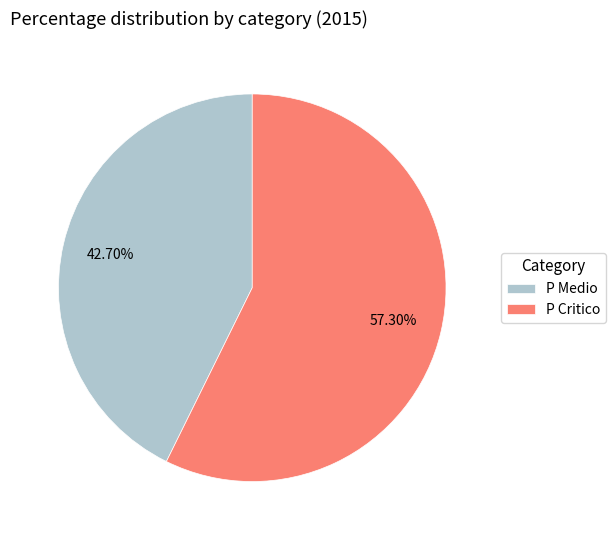

What percentage is the P Medio slice, to the nearest percent?

43%